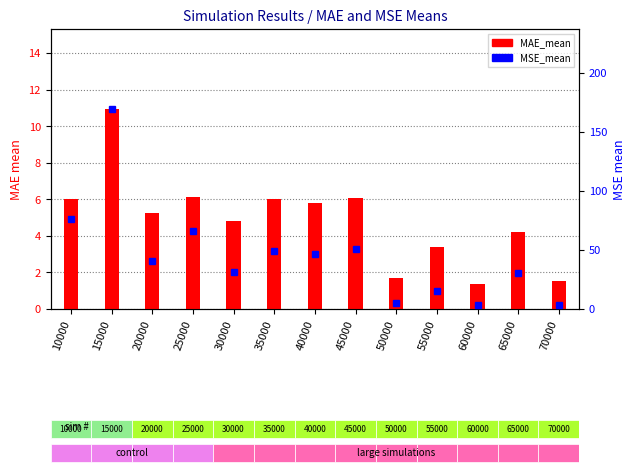

What is the value of the MSE_mean bar at the 5th from the left?

31.7